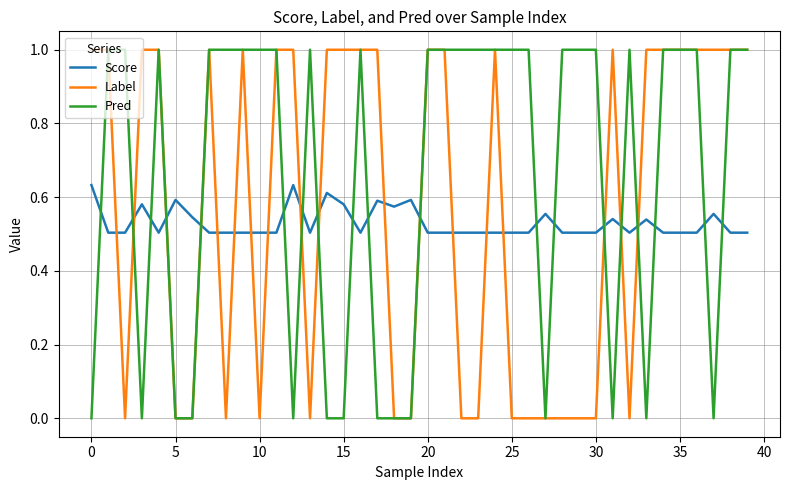

After their last crossing, which series has the higher values: Score or Label?

Label